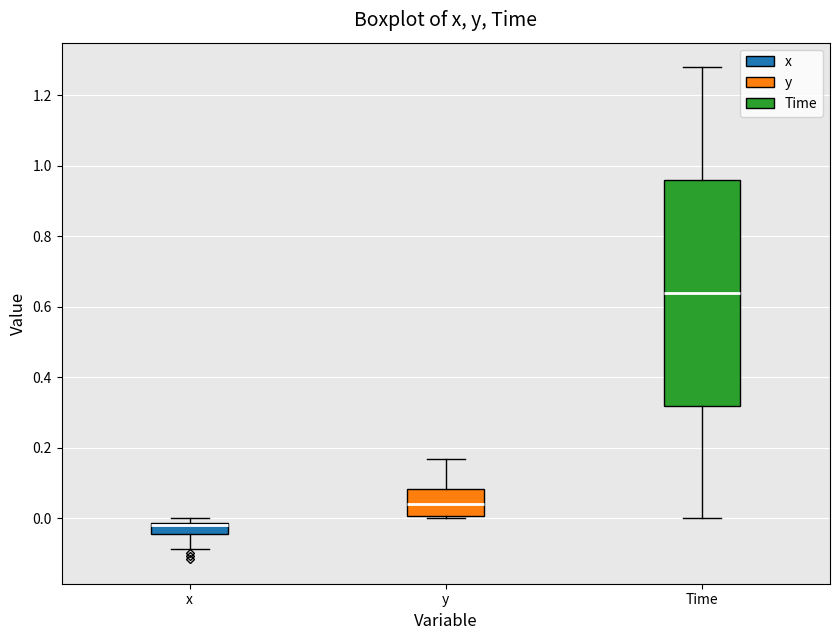

Reading left to right, transcribe this box plot: for each box, give where its median line is, the range the box spans, and where its two whiskers end, as read against the y-axis. The values are not printed on the chart, so give them approximately, as read against the axis.

x: median -0.02 (drawn on the box's upper edge), box -0.04 to -0.02, whiskers -0.08 to 0.00
y: median 0.04, box 0.00 to 0.08, whiskers 0.00 to 0.16
Time: median 0.64, box 0.32 to 0.96, whiskers 0.00 to 1.28